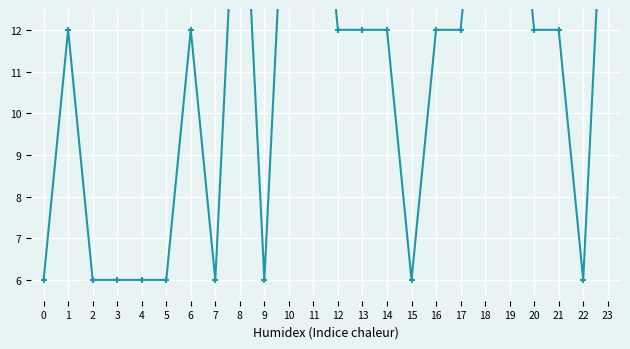

Count the values in the range 6 to 18.

24